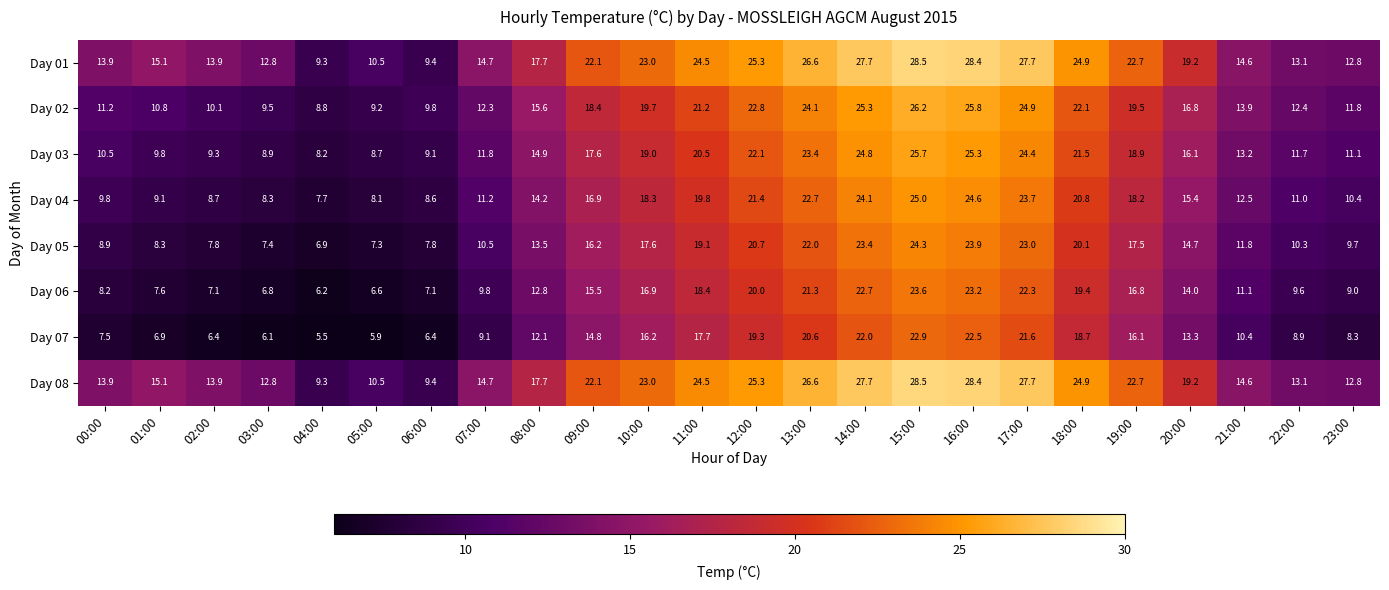

The Day 05 series shows 4.6 at 04:00. True or false?

False